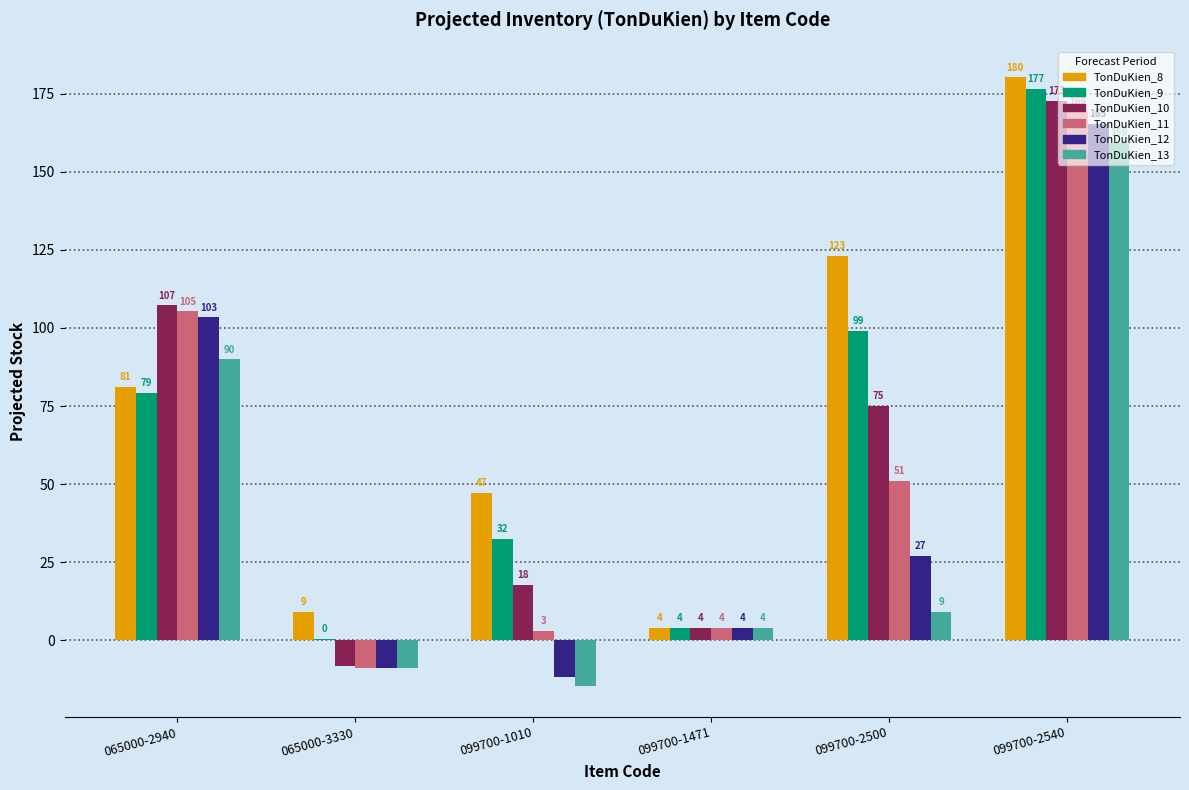

At which category is the sum across all series the highest?

099700-2540